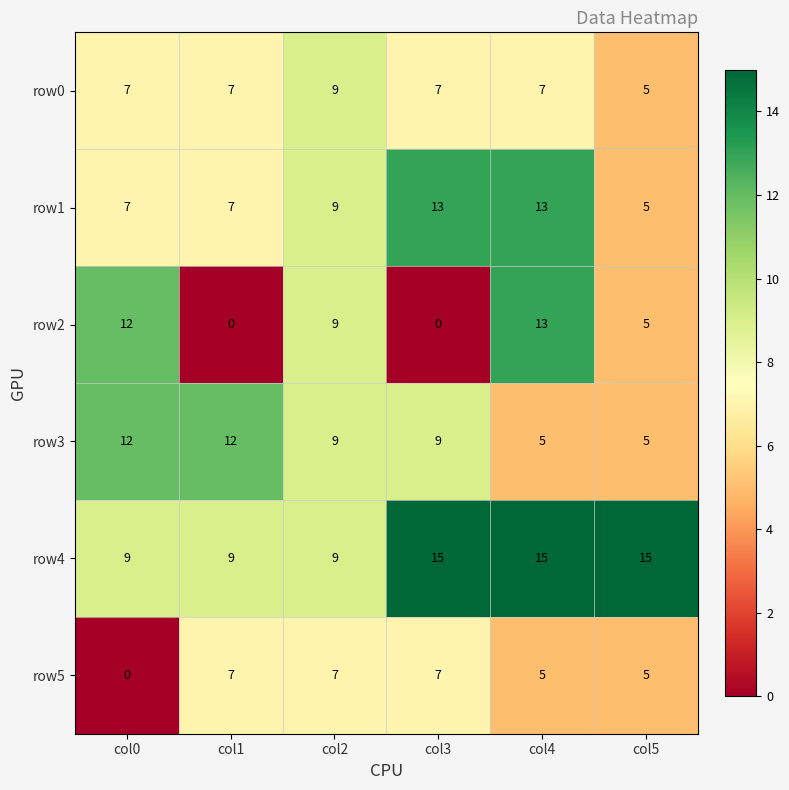

Count the row3 values in the range 5 to 12.

6